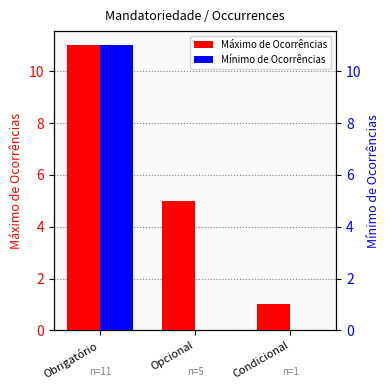

The value of Máximo de Ocorrências at Obrigatório is 11. True or false?

True